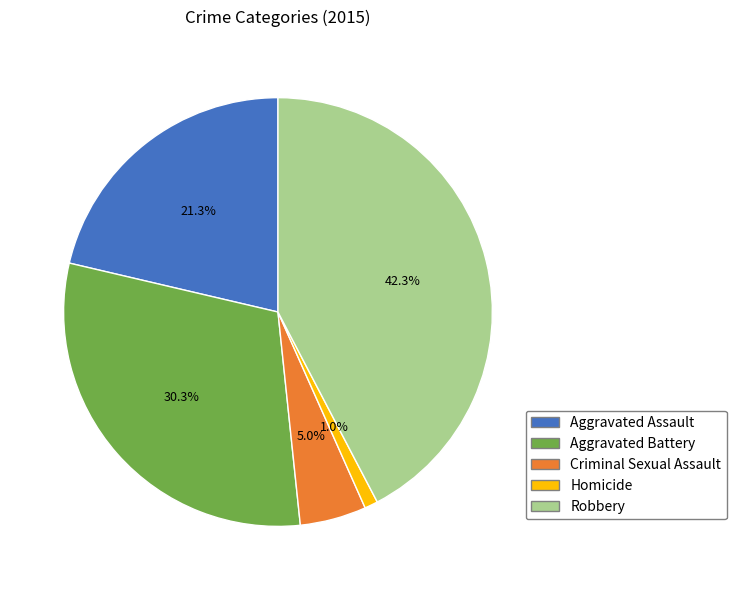

Count the number of slices in the pie.

5